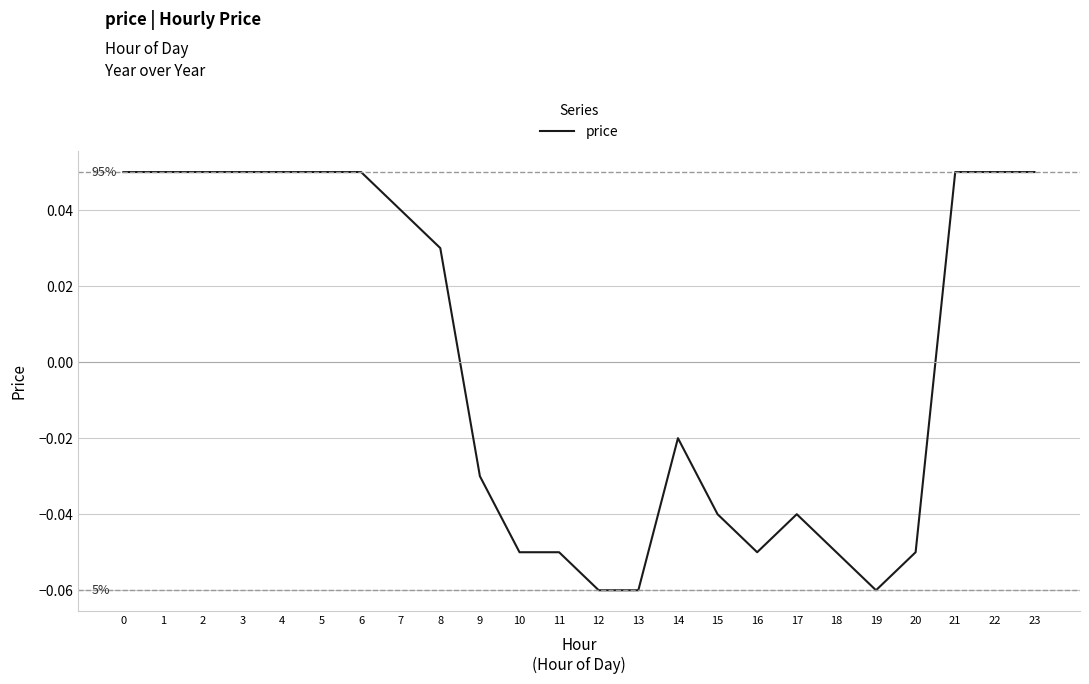

The value at 23 is 0.0. True or false?

False